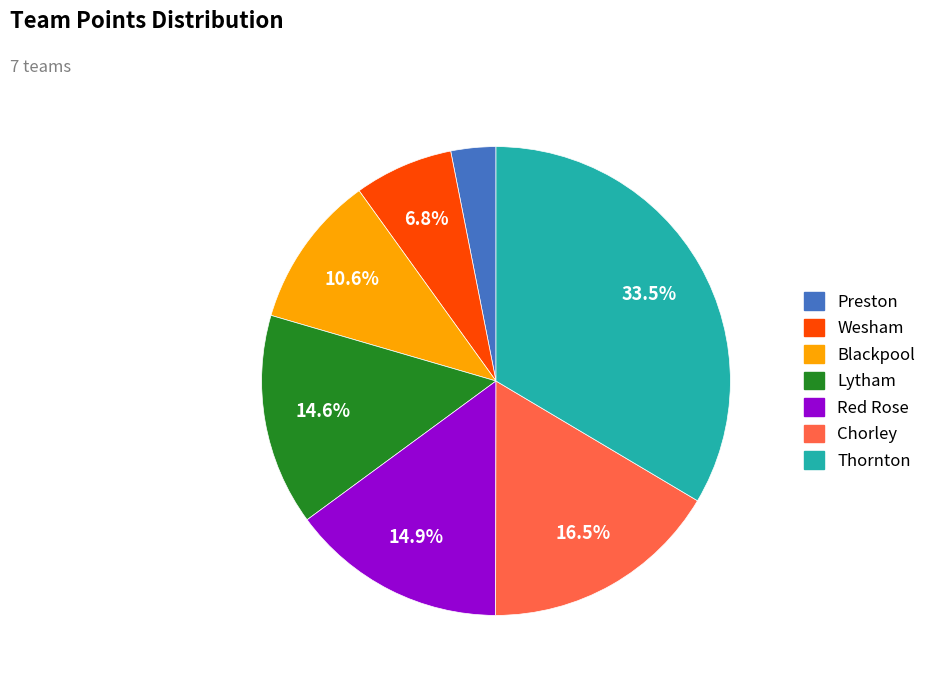

To the nearest percent, what is the combined percentage of Blackpool and Lytham?

25%